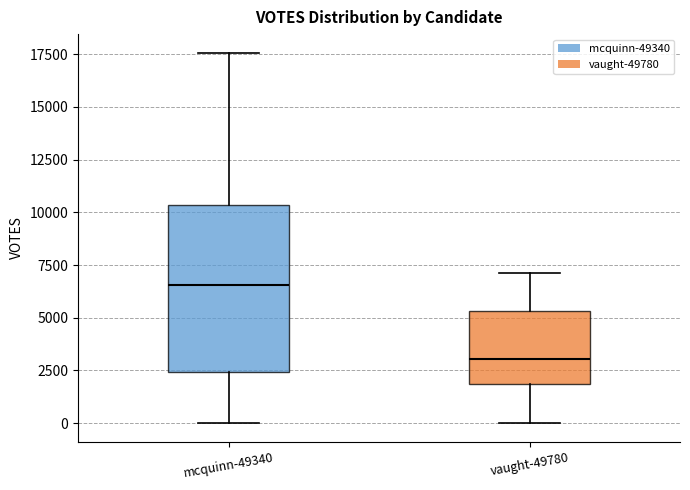

Reading left to right, read every box against the y-axis: the position of its median line, the range the box covers, and the ends of its whiskers. The values are not printed on the chart, so give them approximately, as read against the axis.

mcquinn-49340: median 6500, box 2500 to 10500, whiskers 0 to 17500
vaught-49780: median 3000, box 2000 to 5500, whiskers 0 to 7000